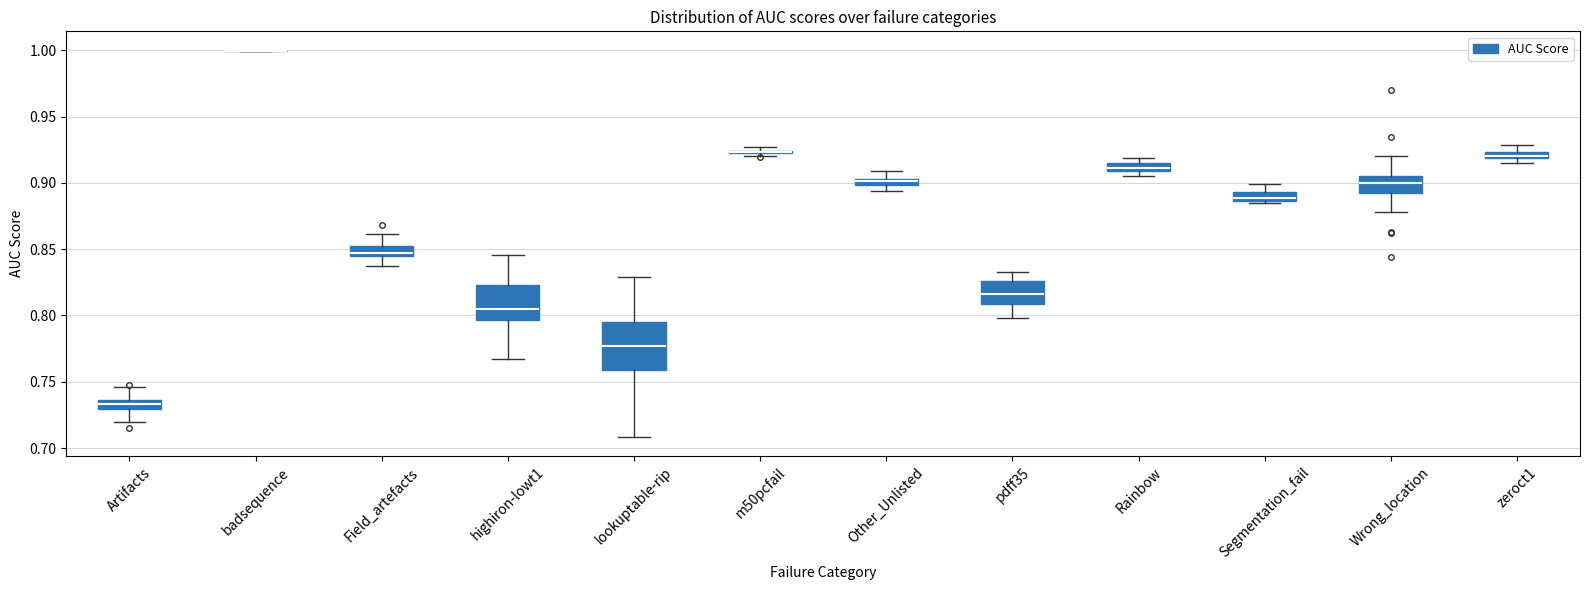

Which box is the tallest, from its lower edge to its upper edge?

lookuptable-rip